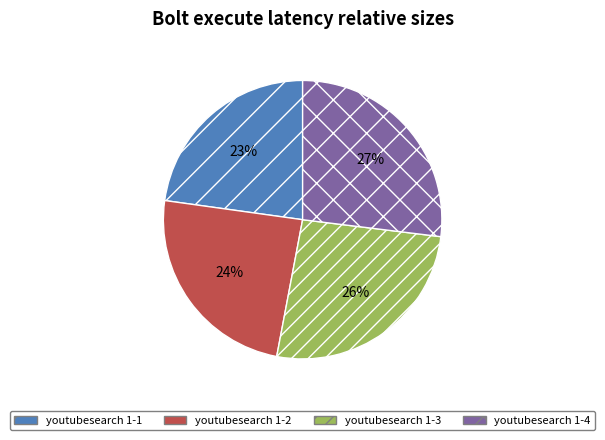

Which has a higher value, youtubesearch 1-3 or youtubesearch 1-2?

youtubesearch 1-3